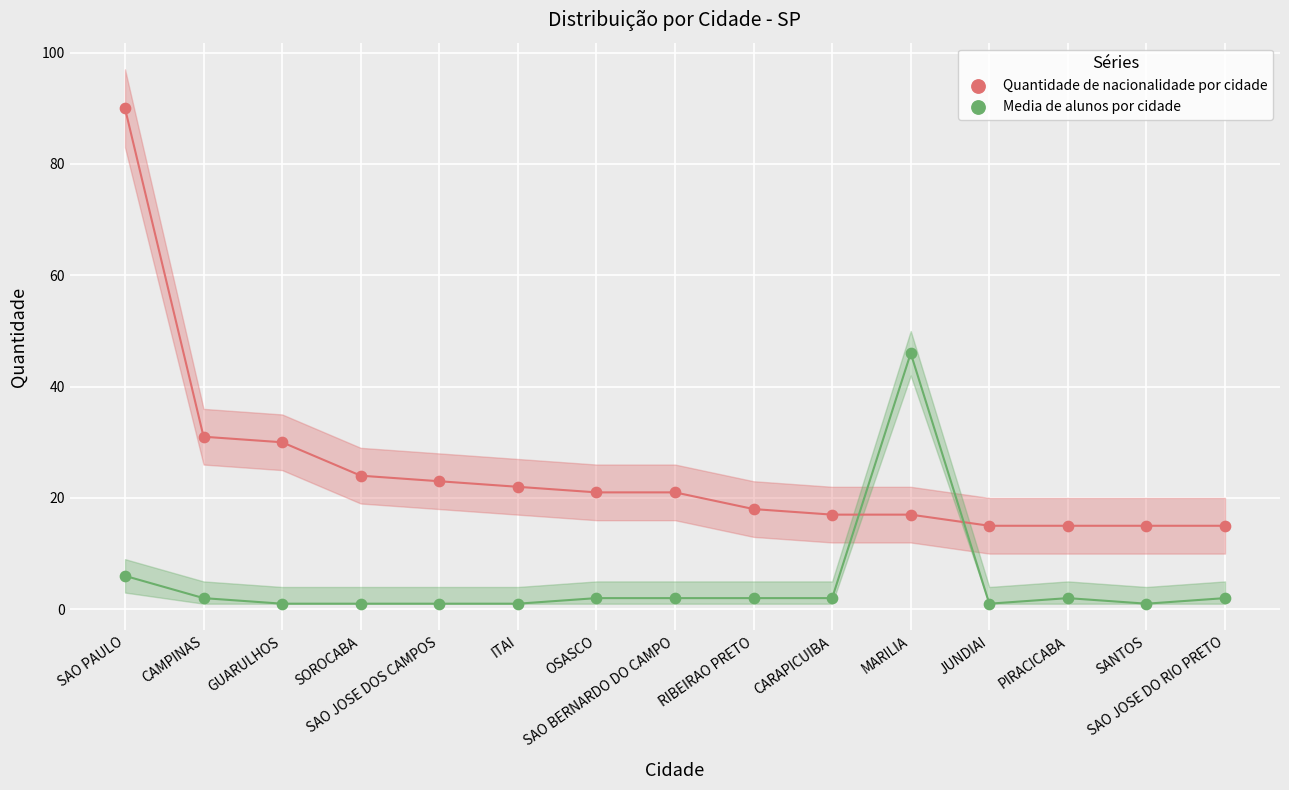

What are all the series names shown in the legend?

Quantidade de nacionalidade por cidade, Media de alunos por cidade